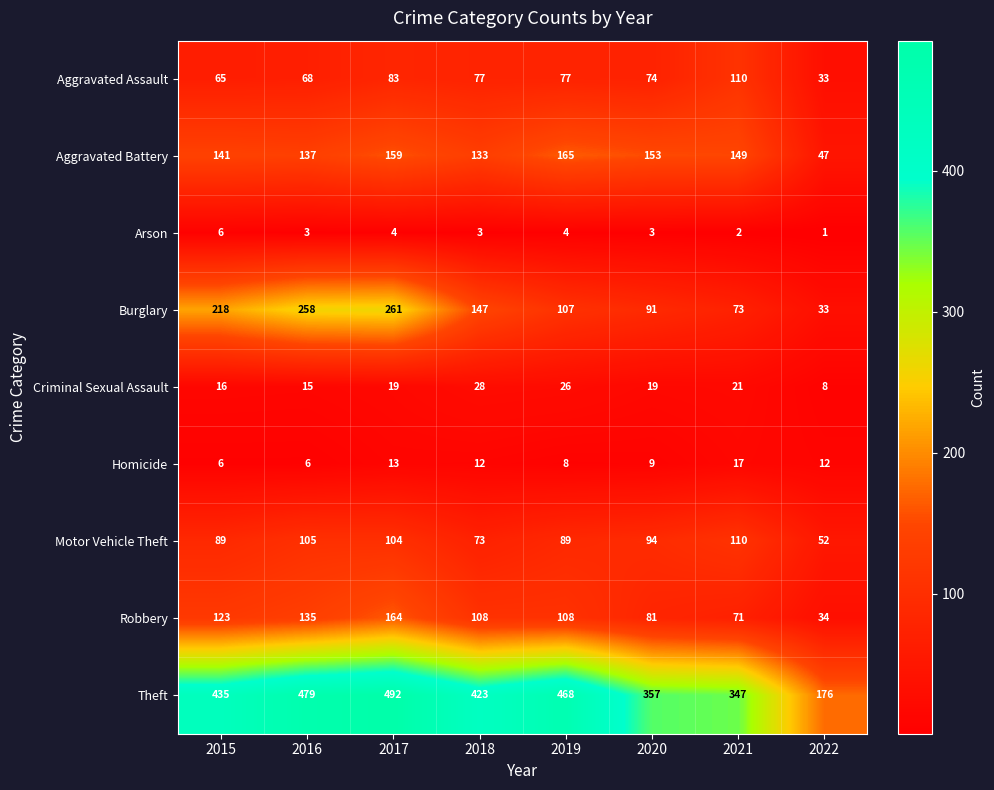

Between 2016 and 2019, which series saw the biggest shift?

Burglary